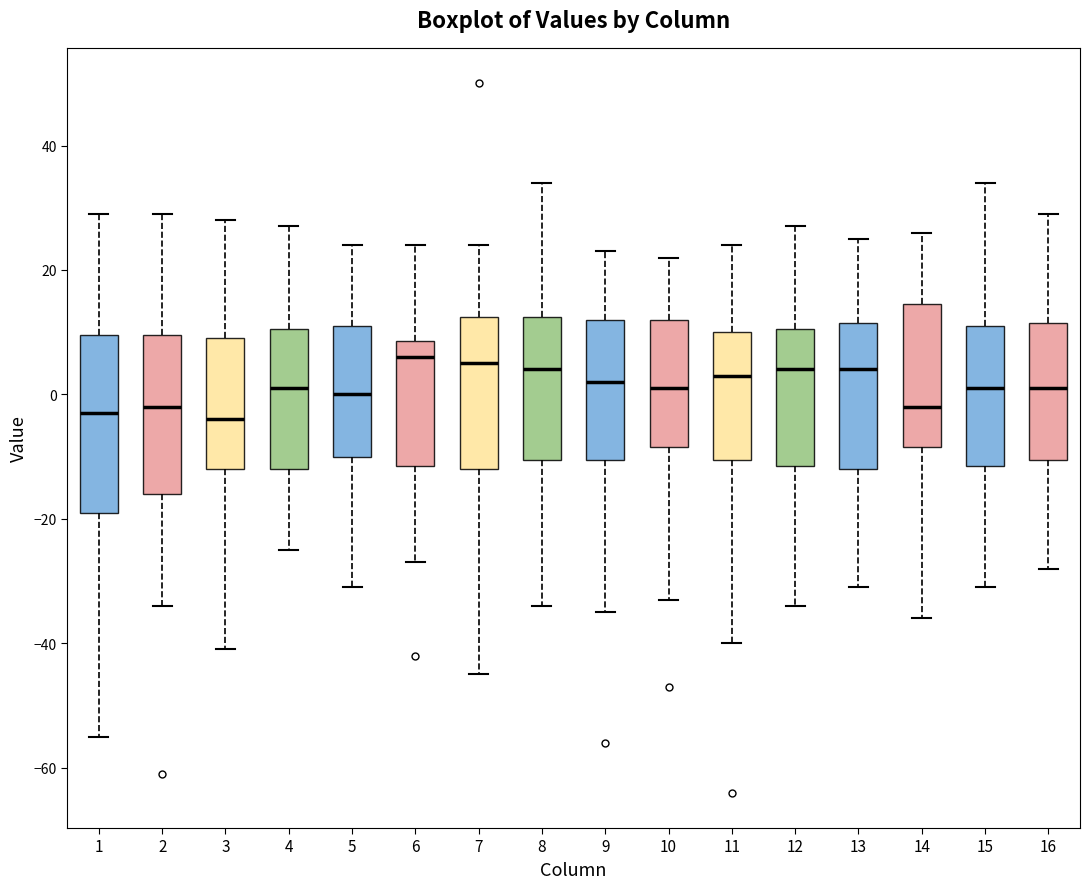

Reading left to right, transcribe this box plot: for each box, give where its median line is, the range the box spans, and where its two whiskers end, as read against the y-axis. The values are not printed on the chart, so give them approximately, as read against the axis.

1: median -2, box -18 to 10, whiskers -54 to 30
2: median -2, box -16 to 10, whiskers -34 to 30
3: median -4, box -12 to 10, whiskers -40 to 28
4: median 2, box -12 to 10, whiskers -24 to 28
5: median 0, box -10 to 12, whiskers -30 to 24
6: median 6, box -12 to 8, whiskers -26 to 24
7: median 6, box -12 to 12, whiskers -44 to 24
8: median 4, box -10 to 12, whiskers -34 to 34
9: median 2, box -10 to 12, whiskers -34 to 24
10: median 2, box -8 to 12, whiskers -32 to 22
11: median 4, box -10 to 10, whiskers -40 to 24
12: median 4, box -12 to 10, whiskers -34 to 28
13: median 4, box -12 to 12, whiskers -30 to 26
14: median -2, box -8 to 14, whiskers -36 to 26
15: median 2, box -12 to 12, whiskers -30 to 34
16: median 2, box -10 to 12, whiskers -28 to 30